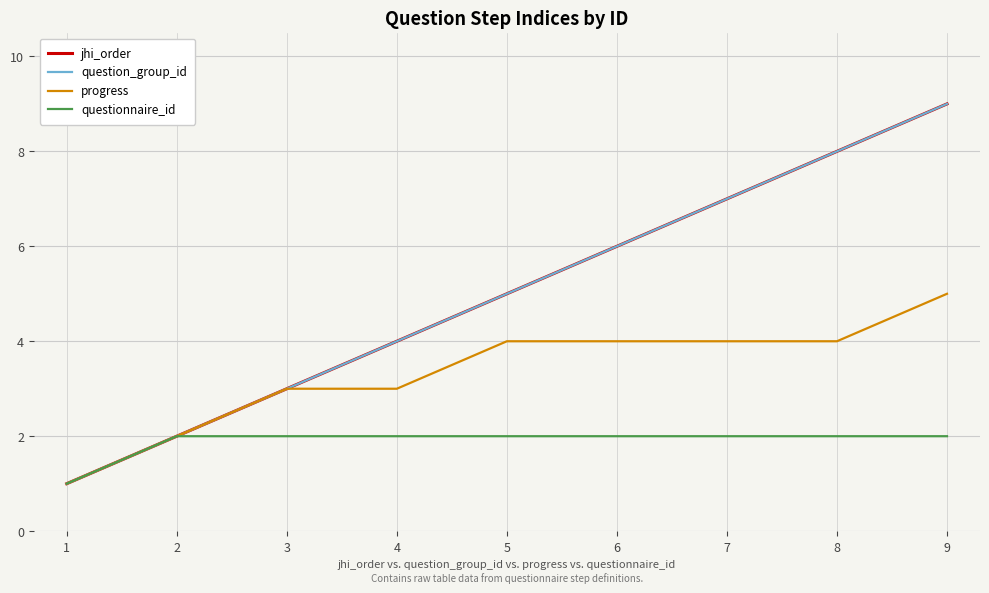

True or false: jhi_order and questionnaire_id cross at least once.

False